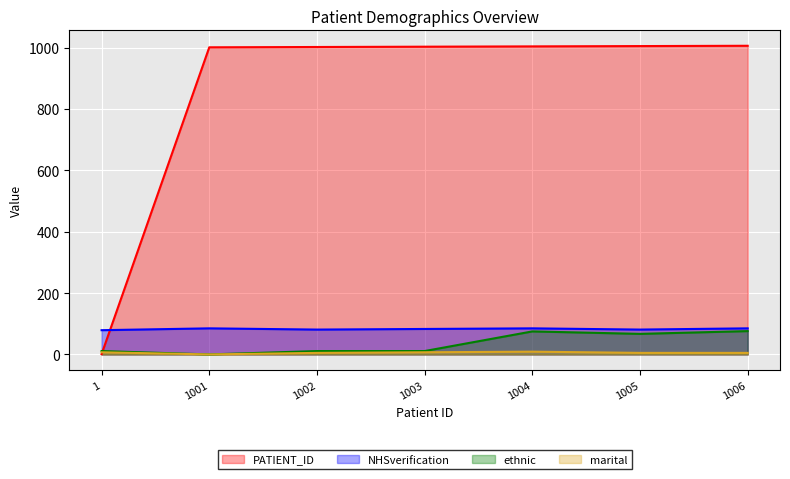

What is the spread (max minus min) of values at 1005?

1000